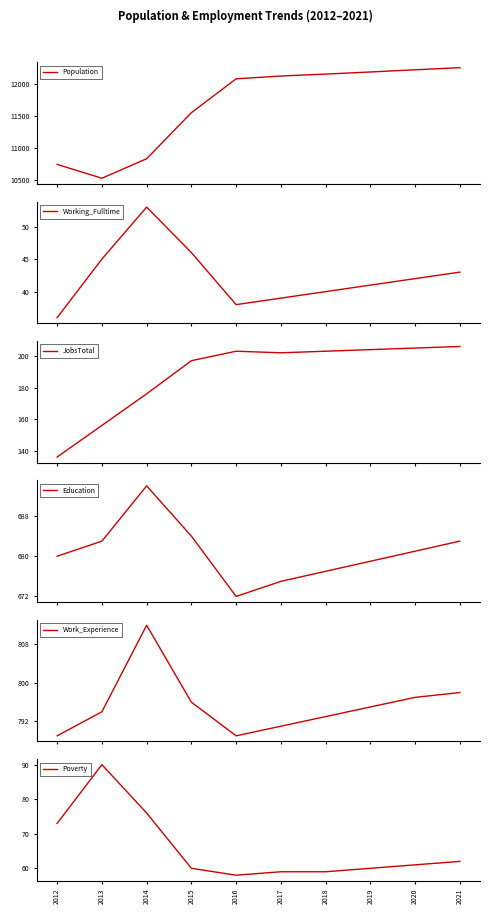

Read the Poverty value at 2017.

59